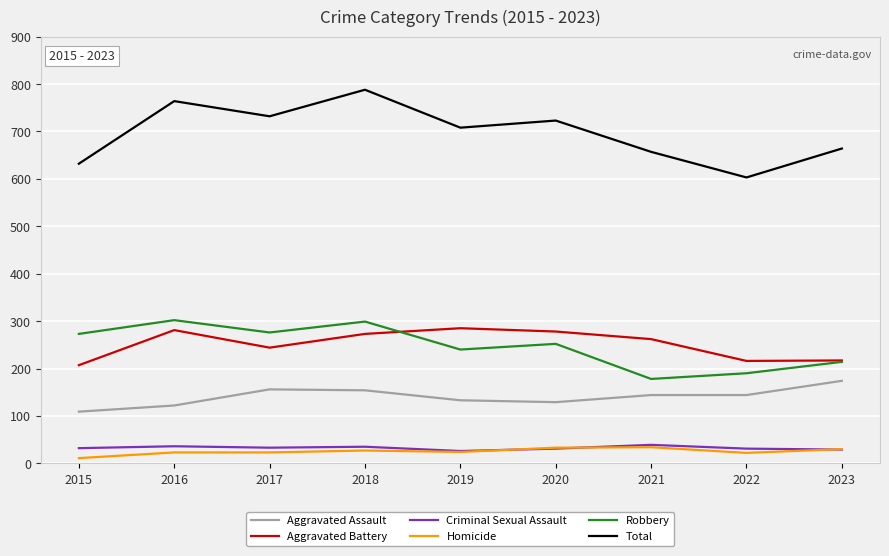

What is the difference between the Robbery values at 2019 and 2018?

59